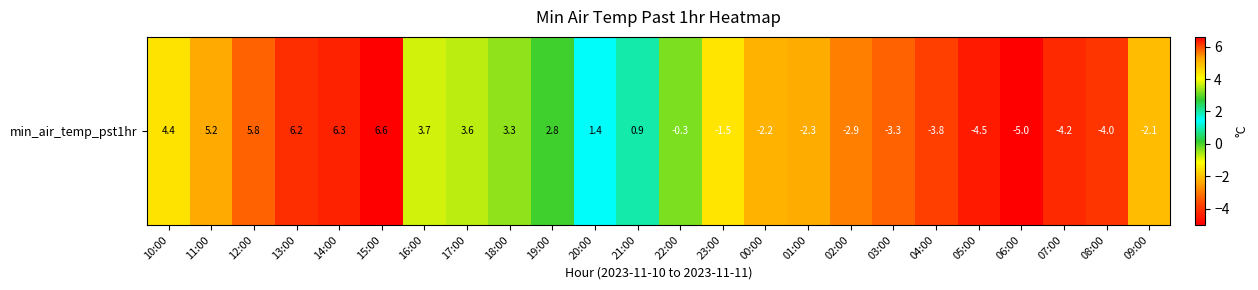

The chart shows a value of 3.7 at 16:00. True or false?

True